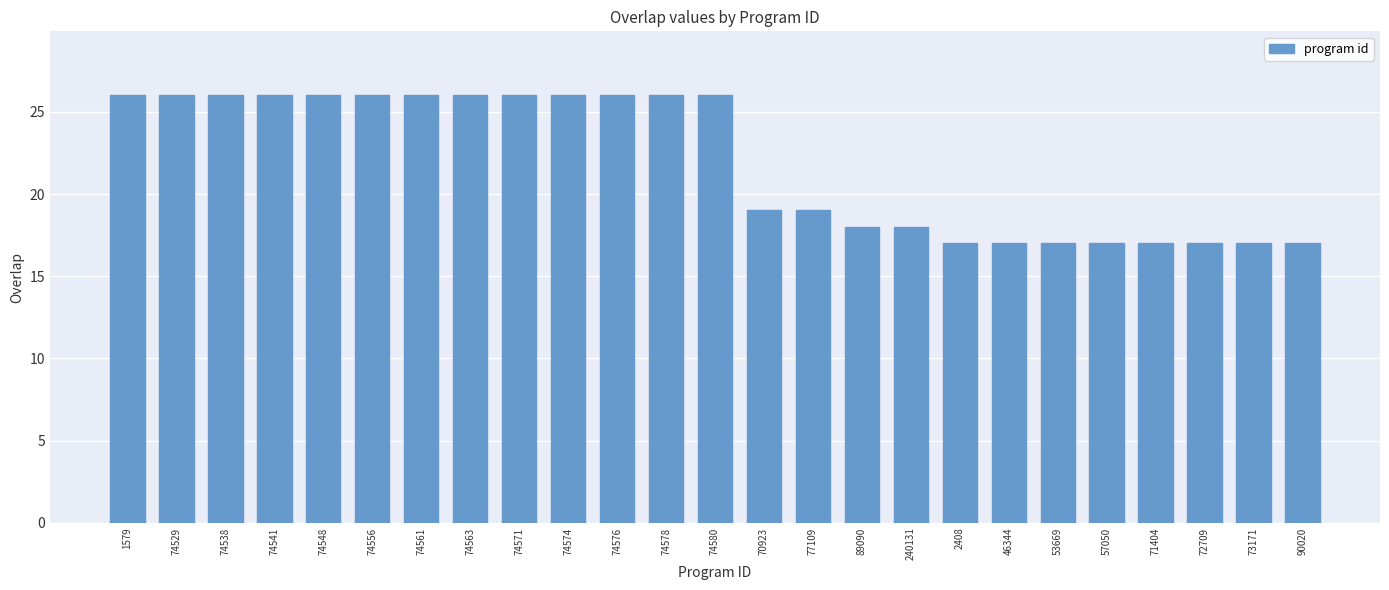

What is the value of the 14th bar from the left?

19